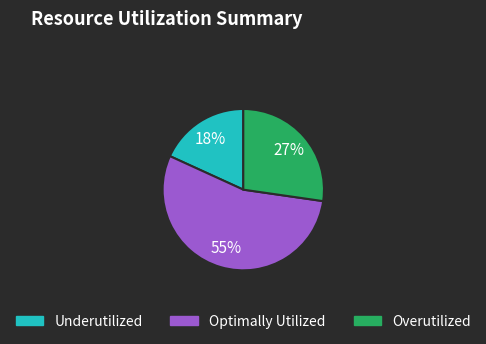

How many segments does this pie chart have?

3